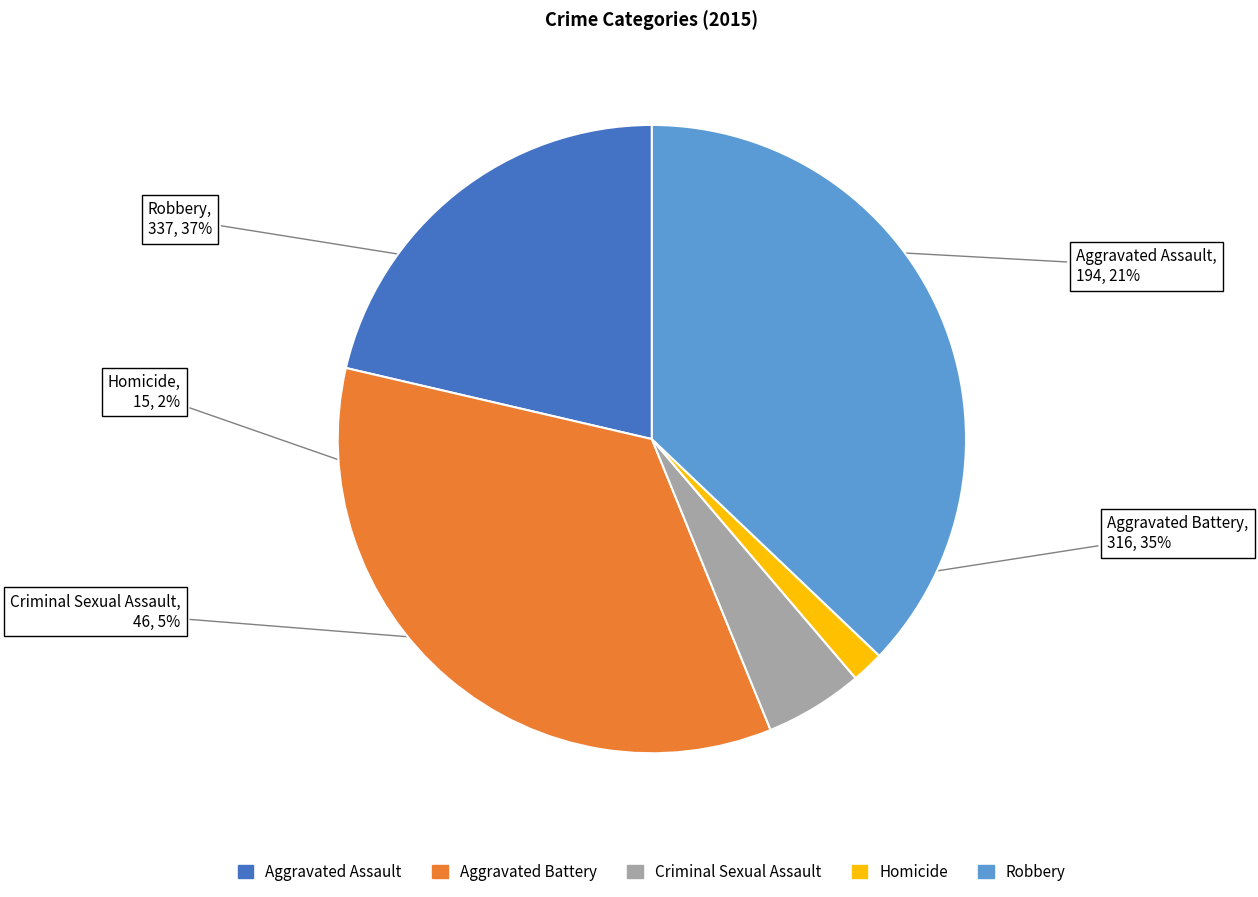

To the nearest percent, what percentage of the pie is Robbery?

37%